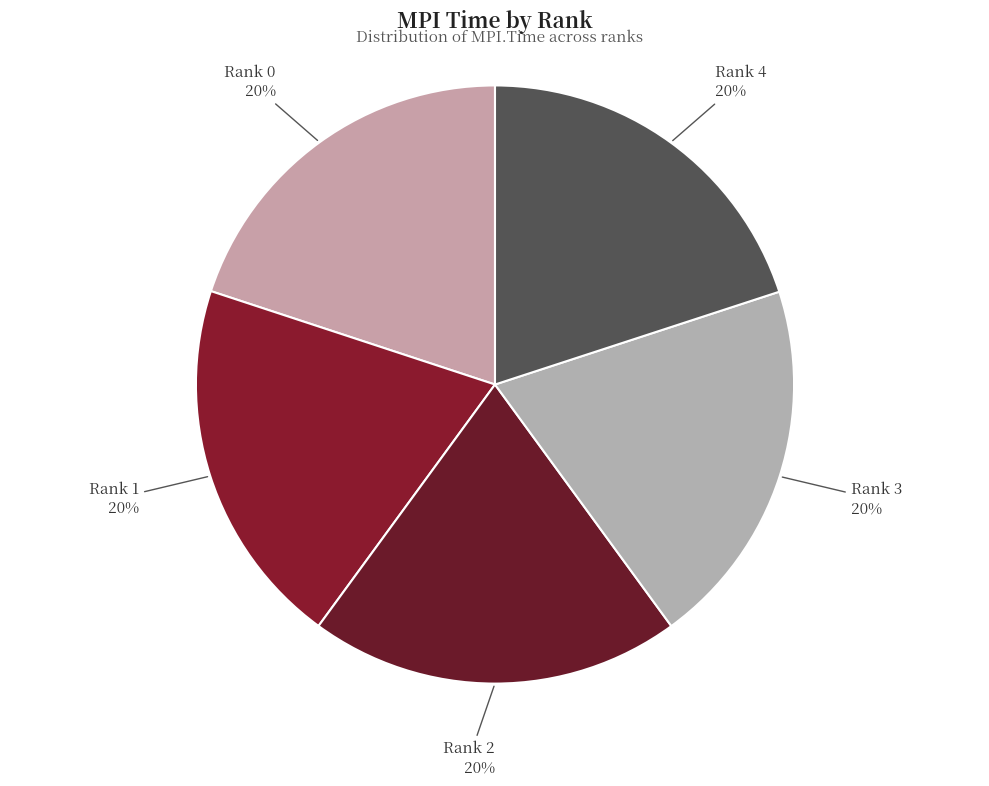

What is the ratio of the value at Rank 2 to the value at Rank 0?

1.0